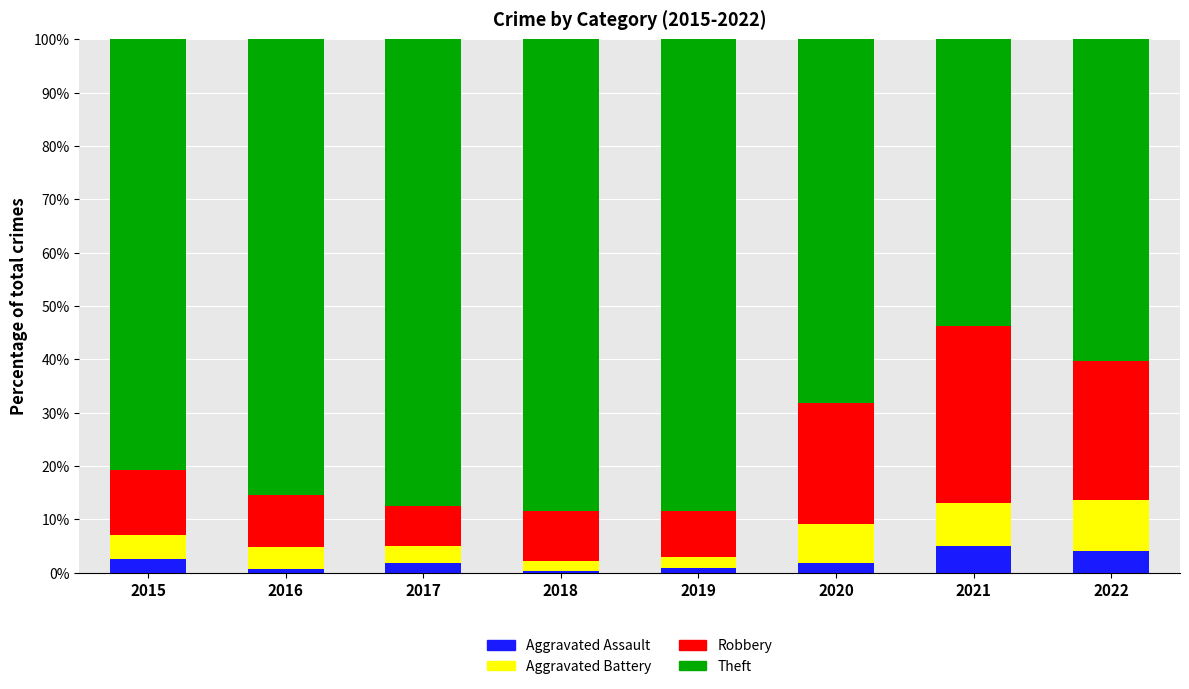

What is the difference between the second highest and minimum values in the Aggravated Assault series?

3.6